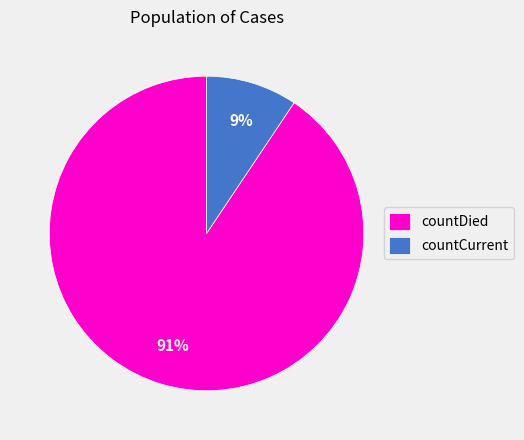

Is there a majority slice in this chart?

Yes